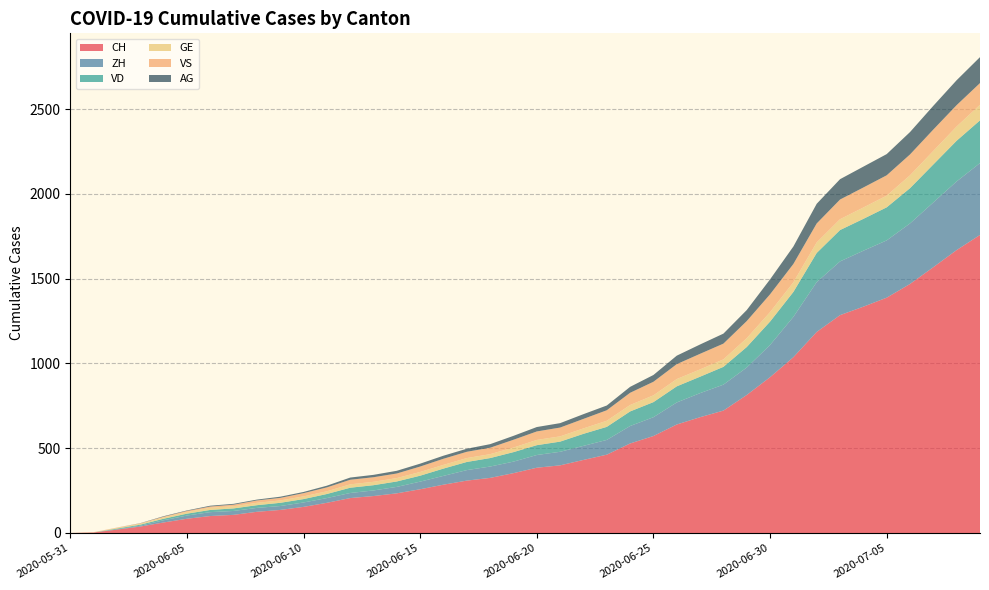

Reading right to left, what are all the values shown in this chart?

CH: 1758	1669	1568	1469	1388	1335	1285	1186	1037	919	814	722	683	640	572	528	462	431	399	385	353	325	309	285	258	234	218	206	178	154	136	125	107	100	84	62	38	20	3	0
ZH: 424	405	382	357	338	330	317	294	238	190	162	153	142	130	111	103	87	83	80	75	68	67	62	52	45	38	33	30	28	26	23	23	23	23	19	13	5	2	0	0
VD: 252	240	224	208	195	188	185	172	147	138	121	105	97	95	89	86	77	71	60	58	56	50	48	43	35	32	31	31	24	20	19	16	15	13	11	9	6	4	0	0
GE: 92	84	80	76	69	67	64	62	57	56	52	44	43	43	40	38	36	32	31	31	27	23	23	22	22	20	20	20	16	16	14	14	13	13	10	8	6	4	1	0
VS: 128	126	126	123	120	118	116	112	108	105	101	93	92	88	80	72	62	56	52	50	46	38	37	36	32	27	27	27	23	19	15	14	9	7	6	4	2	2	1	0
AG: 153	147	140	132	125	123	120	116	103	88	65	59	55	50	40	35	28	28	26	26	23	21	18	18	17	16	14	13	10	7	7	5	5	5	3	3	1	0	0	0